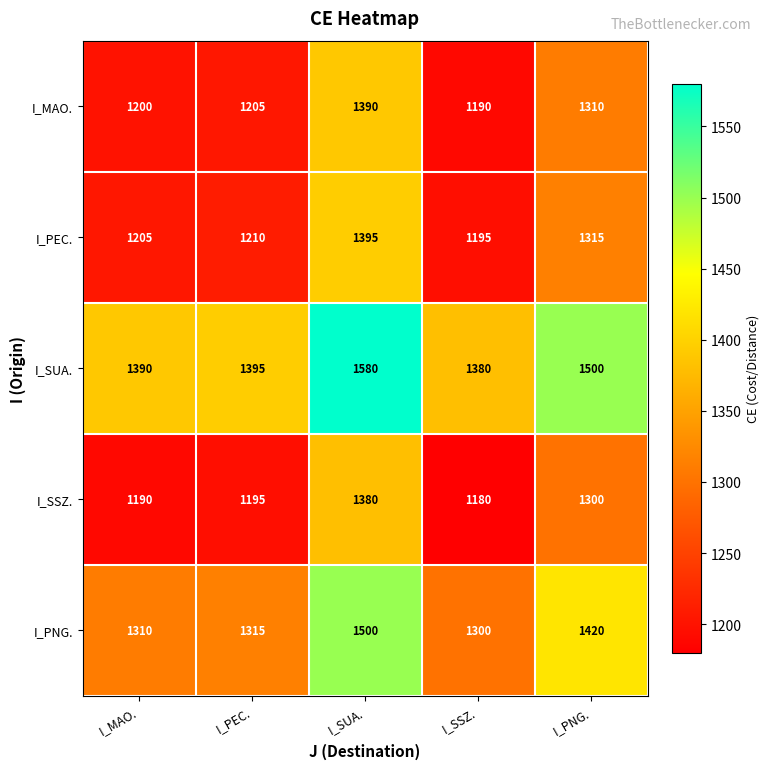

Reading right to left, transcribe all the data shown in this chart.

I_MAO.: 1310	1190	1390	1205	1200
I_PEC.: 1315	1195	1395	1210	1205
I_SUA.: 1500	1380	1580	1395	1390
I_SSZ.: 1300	1180	1380	1195	1190
I_PNG.: 1420	1300	1500	1315	1310